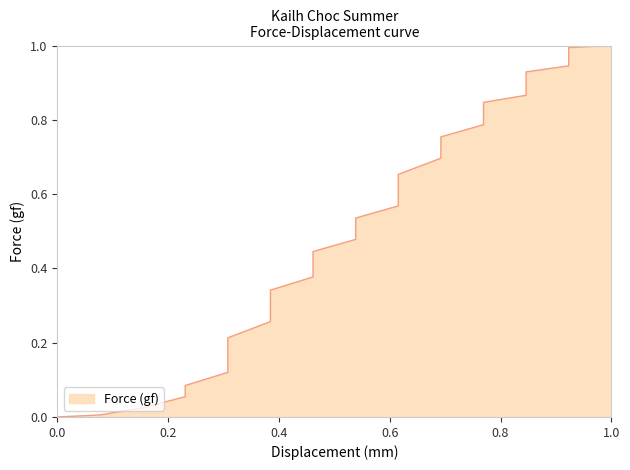

How many data points does each series have?

36